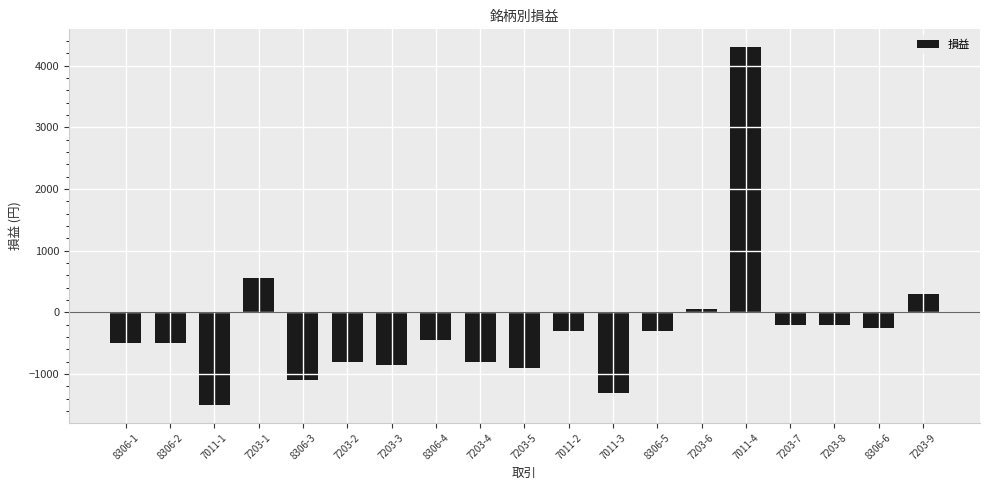

Reading right to left, list all the values displayed in this chart.

7203-9=300	8306-6=-250	7203-8=-200	7203-7=-200	7011-4=4300	7203-6=50	8306-5=-300	7011-3=-1300	7011-2=-300	7203-5=-900	7203-4=-800	8306-4=-450	7203-3=-850	7203-2=-800	8306-3=-1100	7203-1=550	7011-1=-1500	8306-2=-500	8306-1=-500